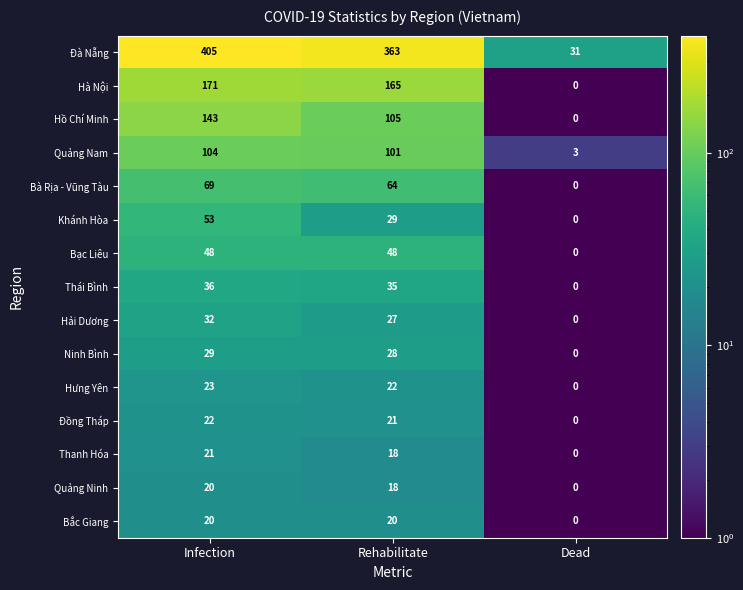

Which category has the highest value in the Hà Nội series?

Infection